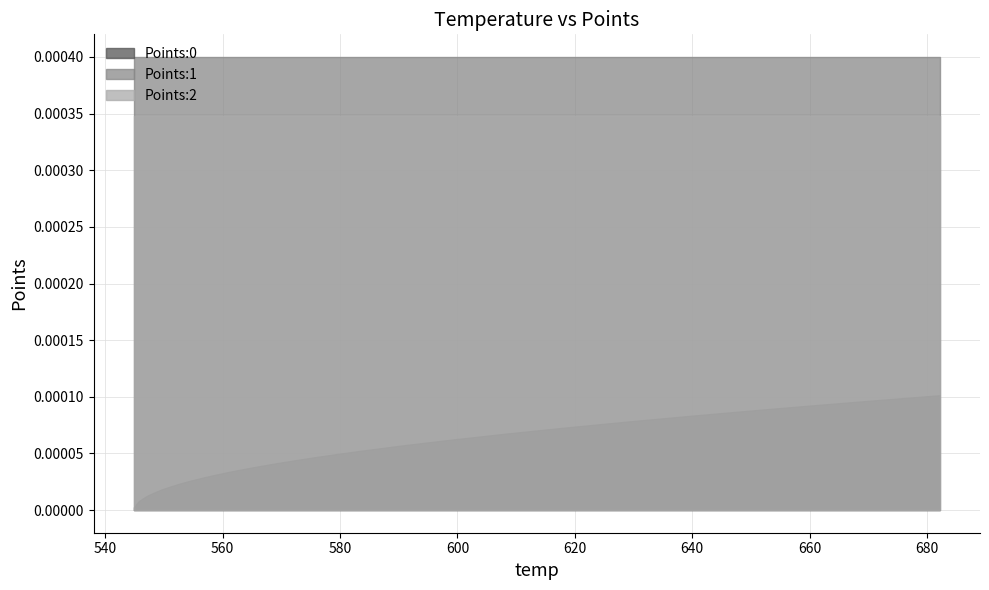

What are all the series names shown in the legend?

Points:0, Points:1, Points:2